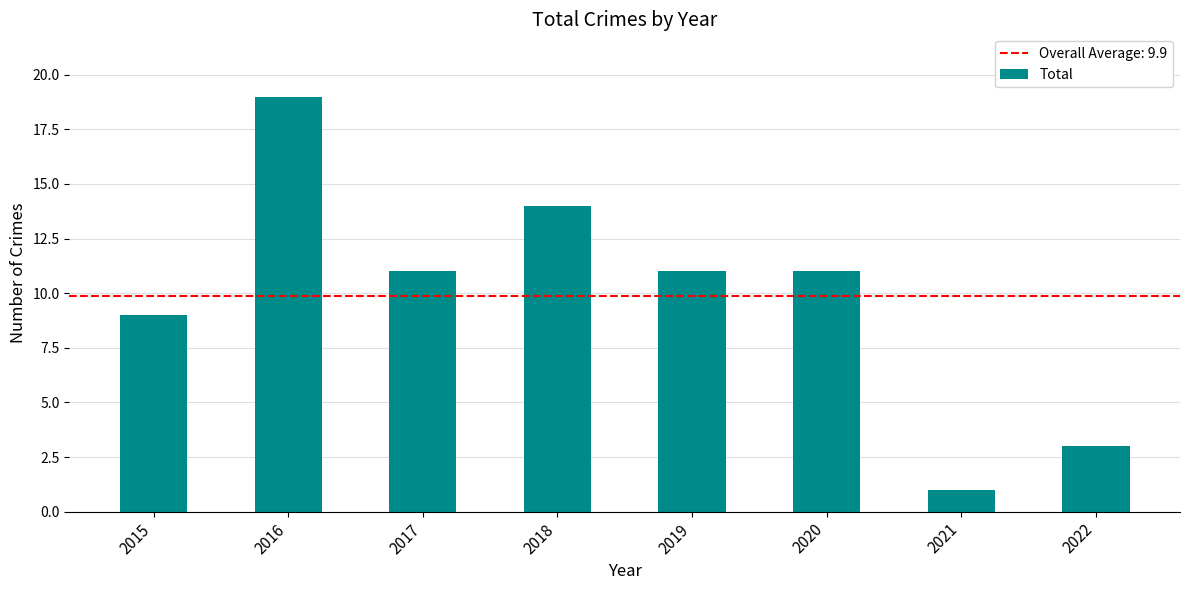

Reading right to left, list all the values displayed in this chart.

2022=3	2021=1	2020=11	2019=11	2018=14	2017=11	2016=19	2015=9